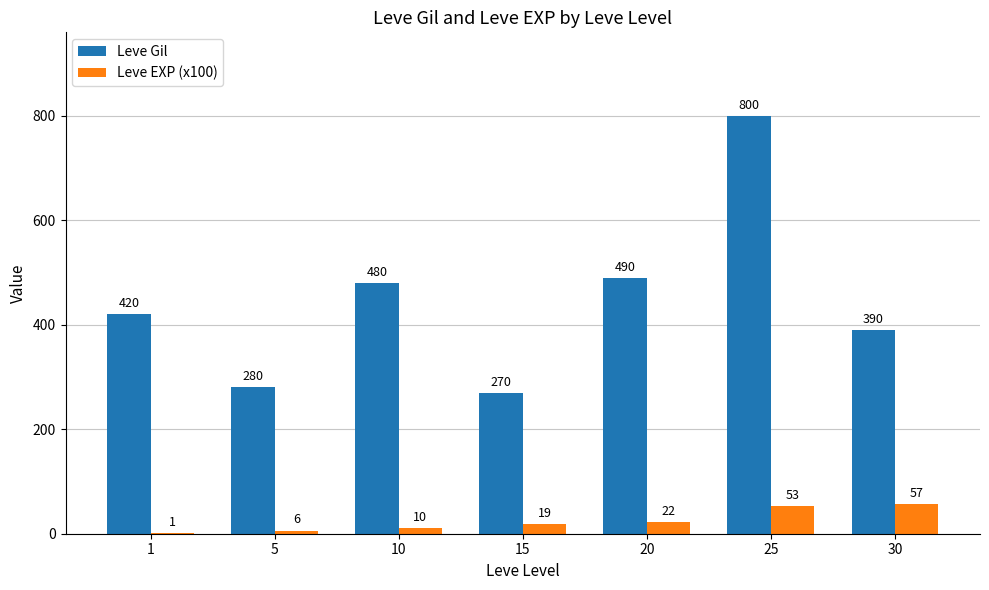

Is the value of Leve EXP (x100) at 10 greater than the value of Leve Gil at 30?

No